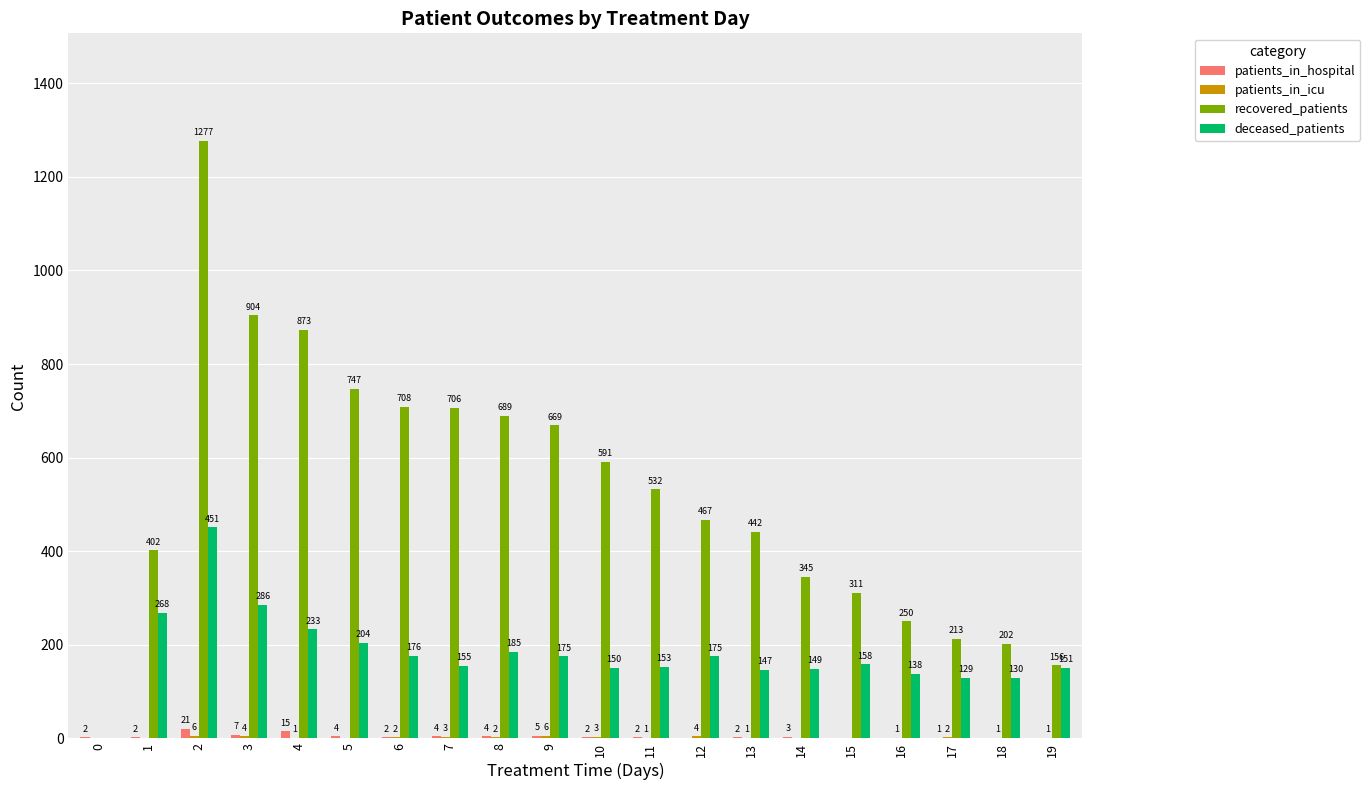

At which label is patients_in_hospital closest to 10?

3